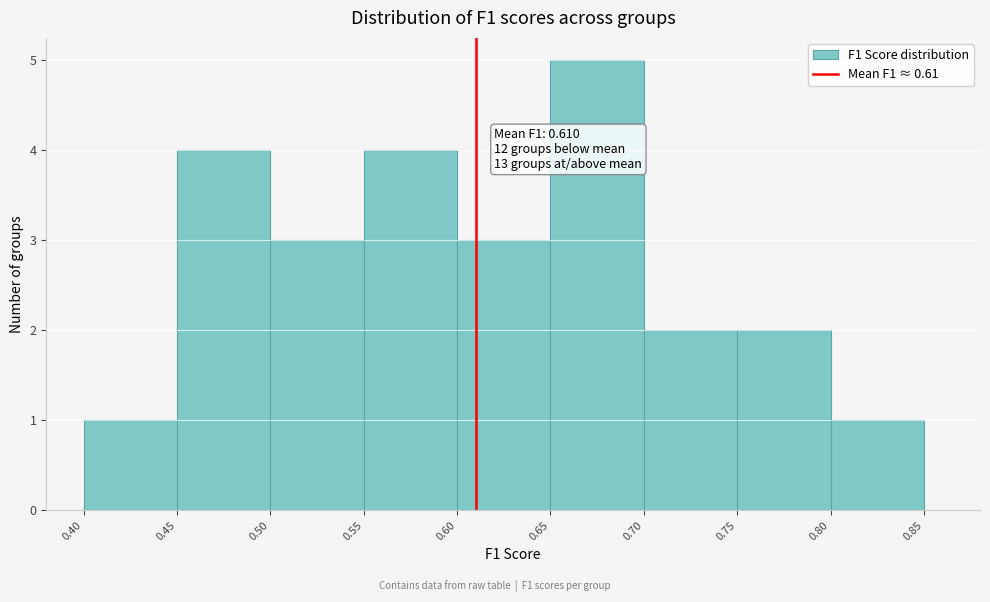

Over which range of the x-axis is the bar tallest?

0.65 to 0.70